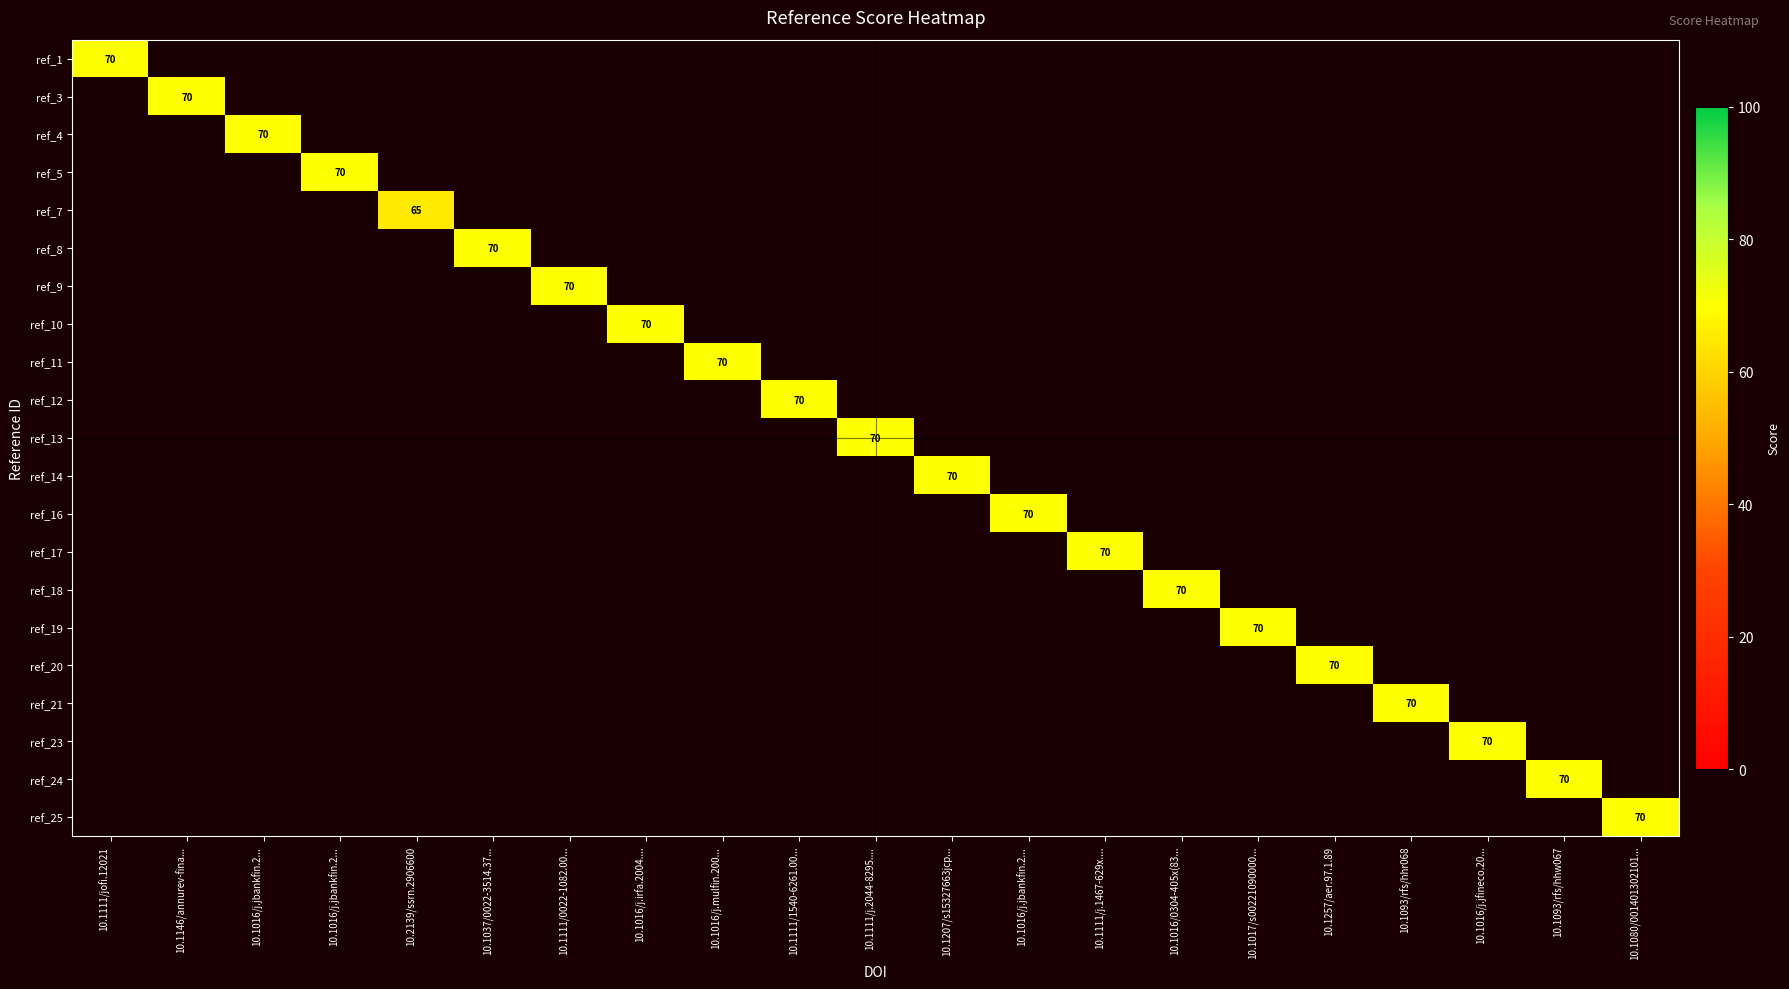

The ref_24 series shows 0 at 10.1016/j.irfa.2004..... True or false?

True